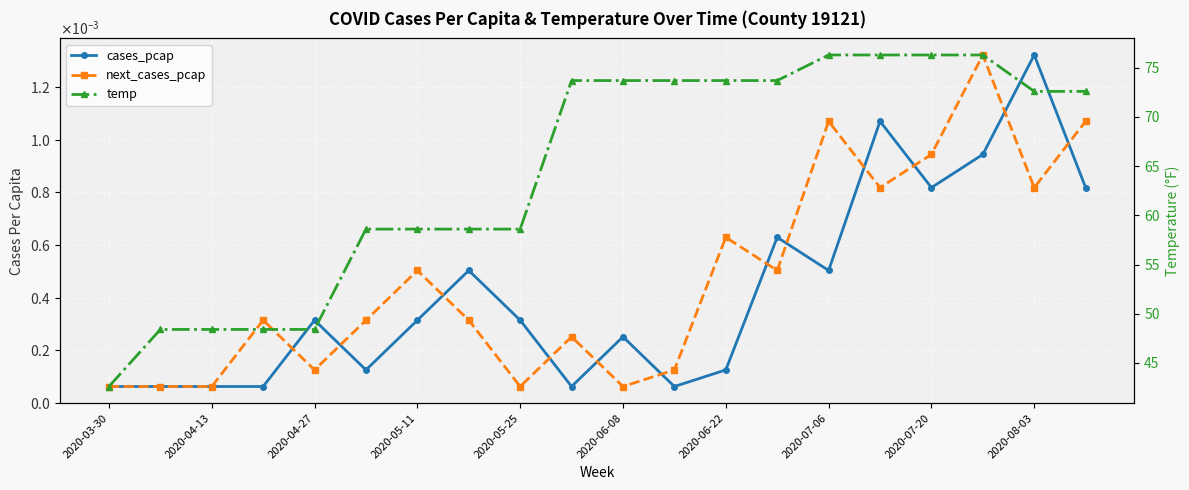

What are all the series names shown in the legend?

cases_pcap, next_cases_pcap, temp